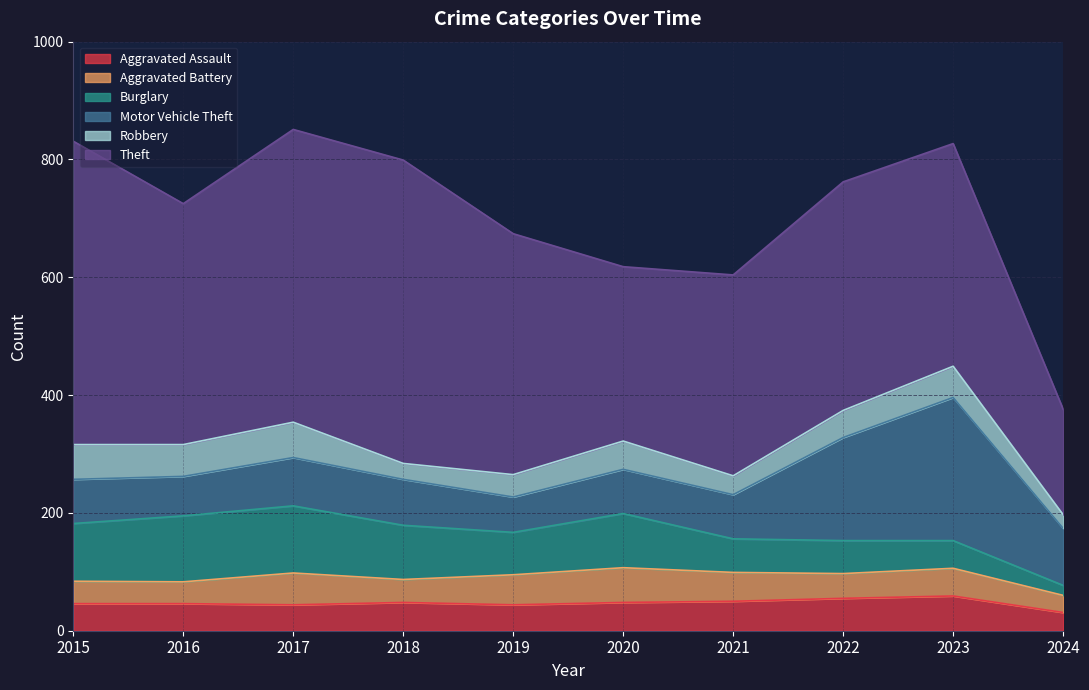

Where is the first local maximum for Aggravated Battery?

2017